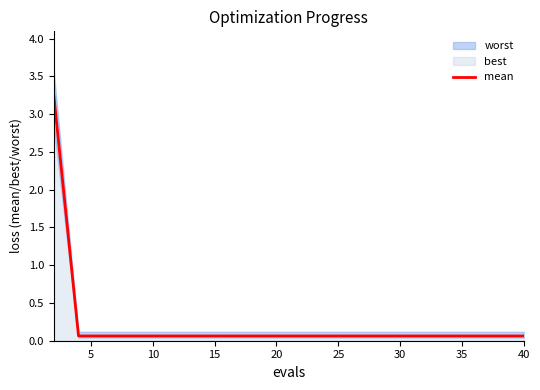

The value at 15 is 0.1. True or false?

True